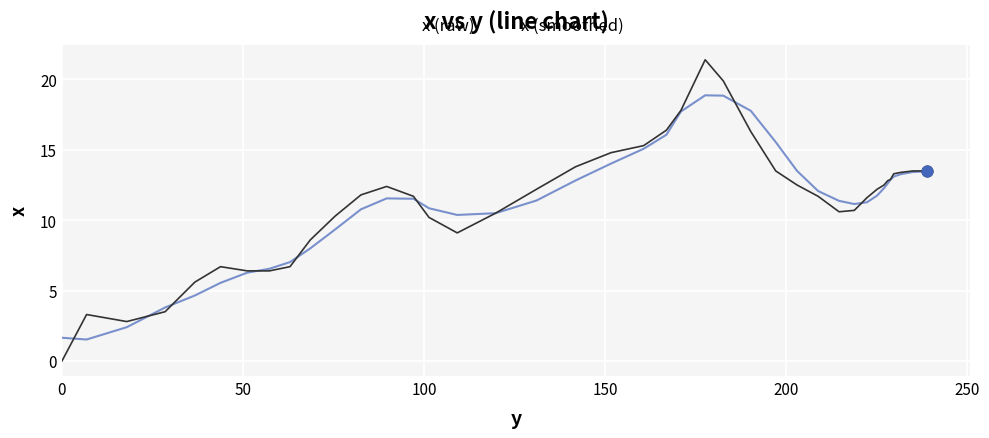

Rank the series by their maximum value, from lowest to highest.

x (smoothed), x (raw)